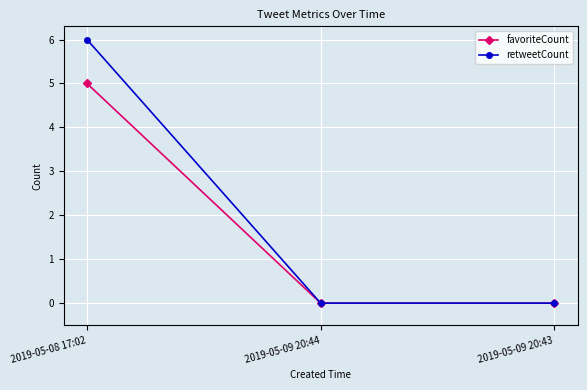

What position from the left is 2019-05-09 20:44?

2